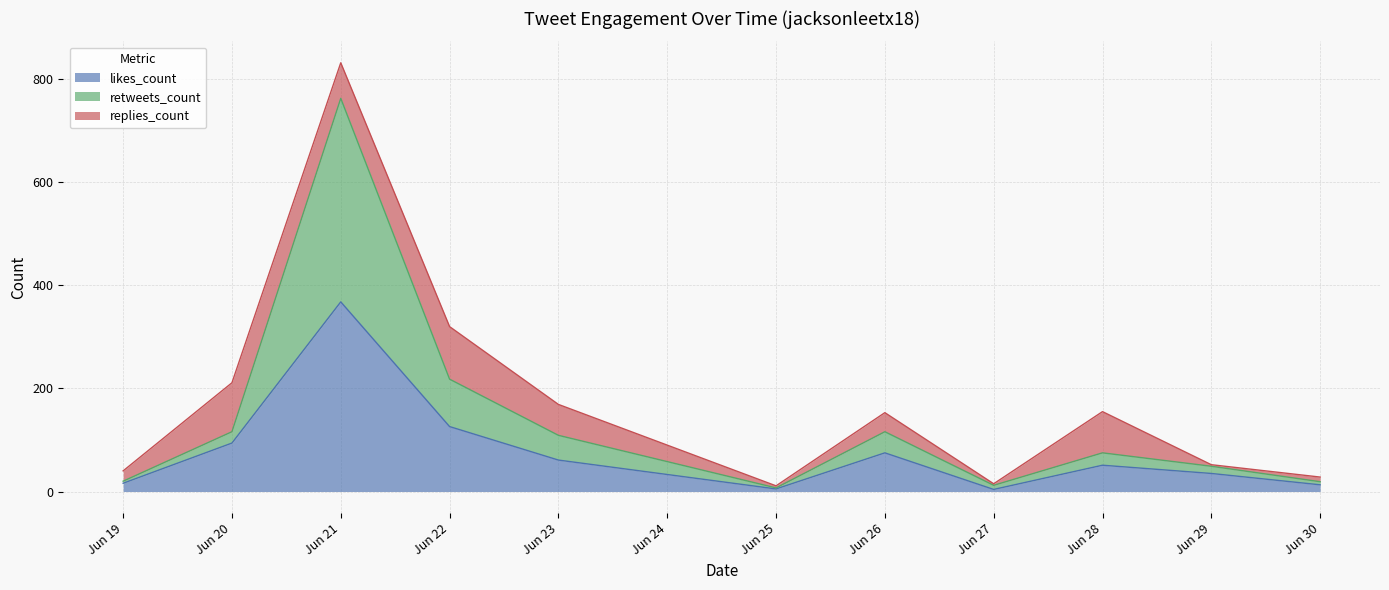

At which category is the sum across all series the highest?

Jun 21